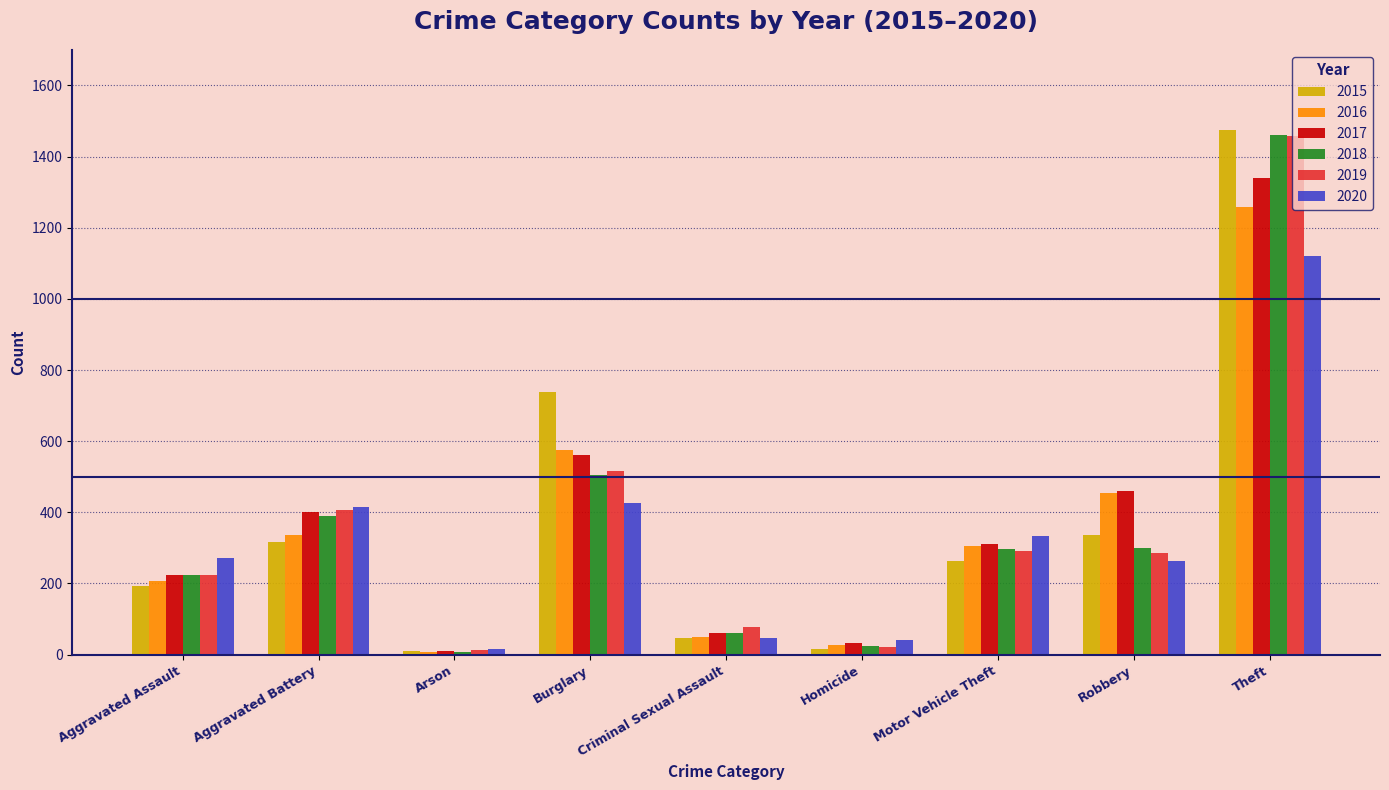

How many groups of bars are there?

9